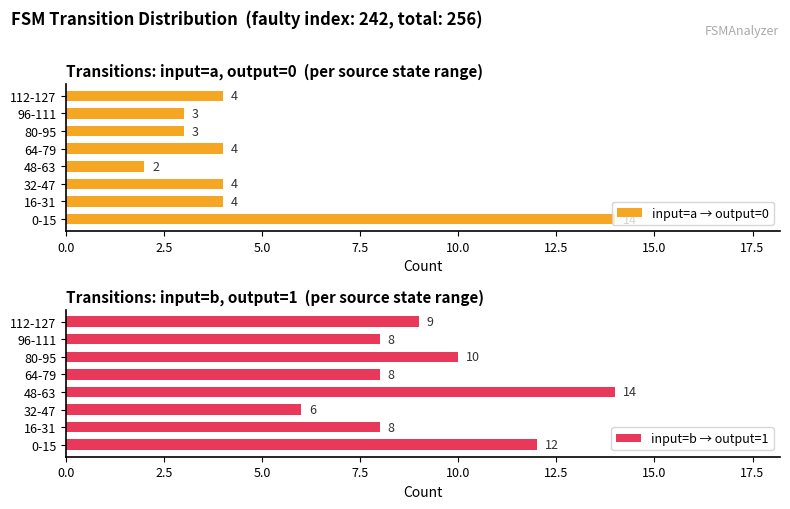

Which series has the widest spread of values?

input=a → output=0